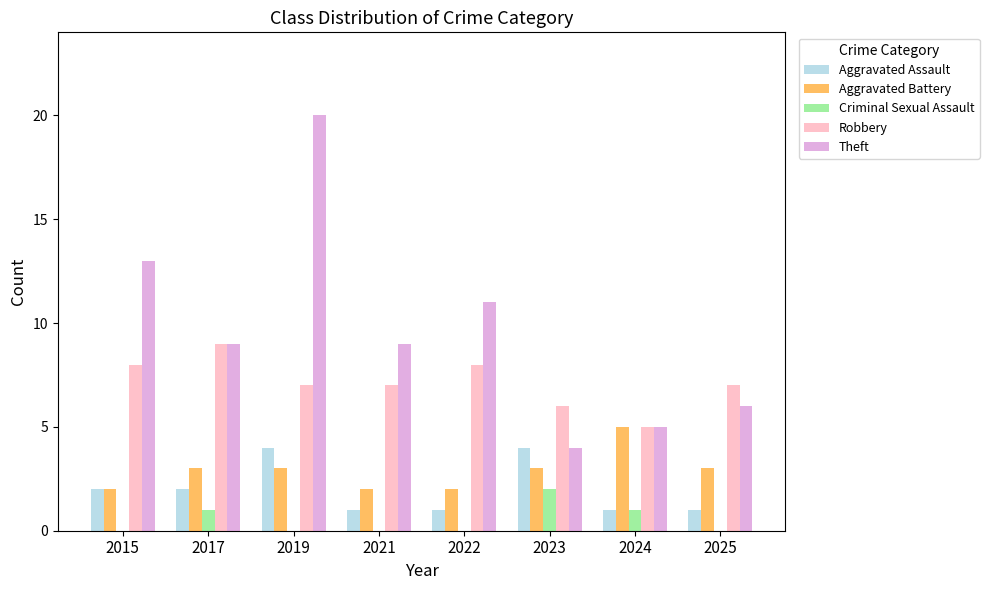

Does the chart contain stacked bars?

No